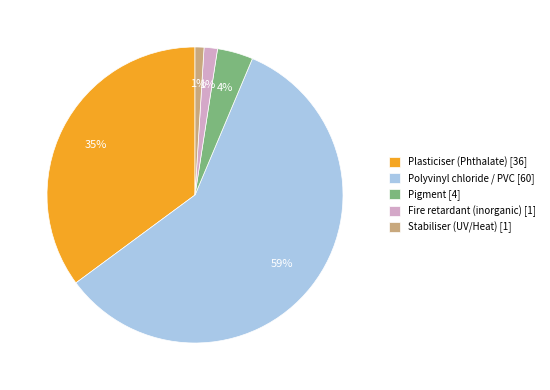

Do Fire retardant (inorganic) [1] and Stabiliser (UV/Heat) [1] together represent more than half of the pie?

No